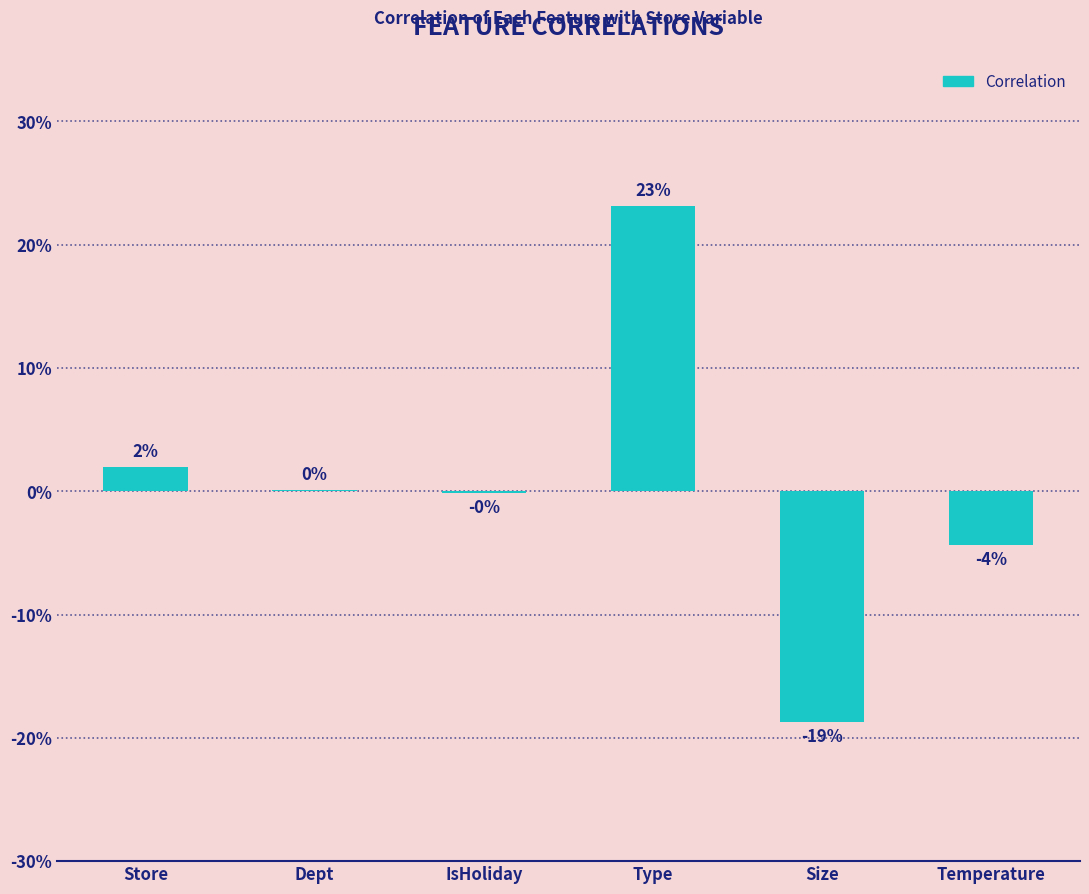

List the labels in order of value, smallest first.

Size, Temperature, IsHoliday, Dept, Store, Type